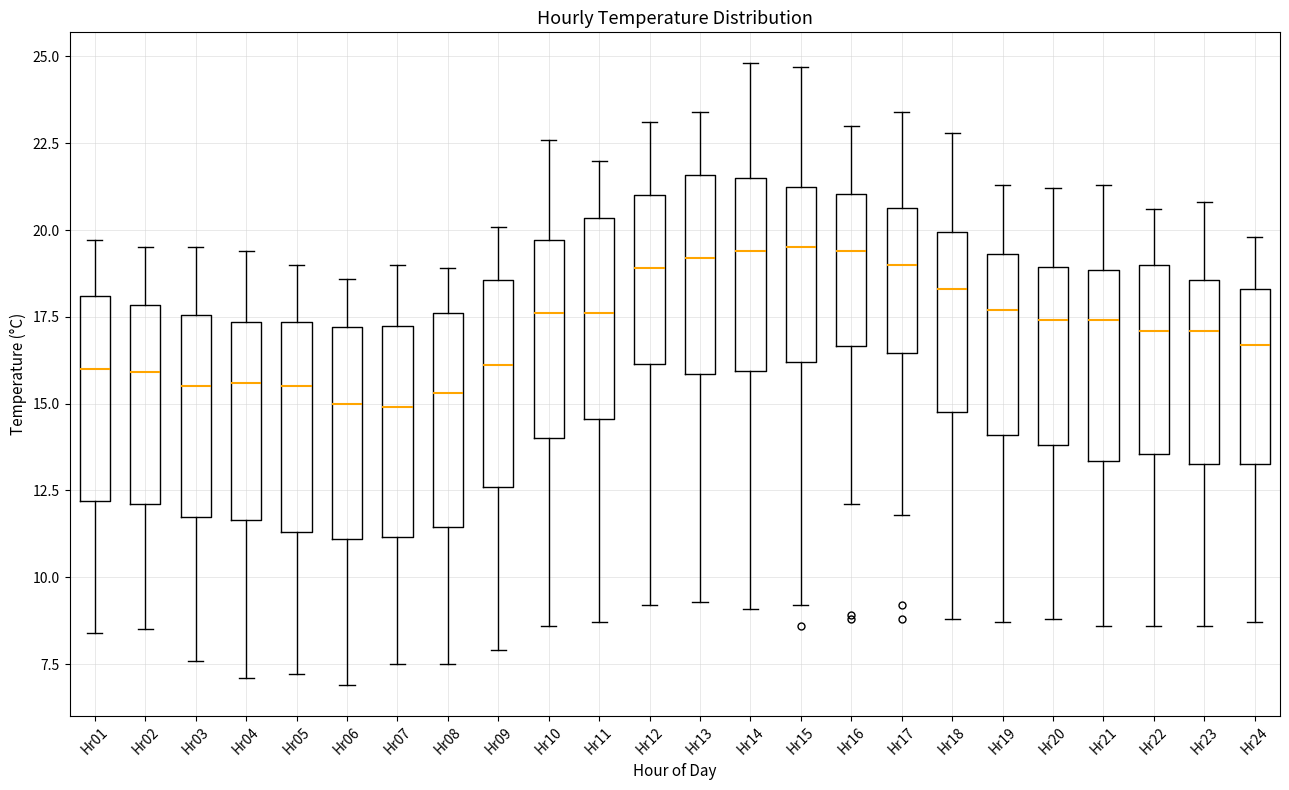

Where does the upper whisker of the box for Hr01 end on the y-axis? The values are not printed on the chart, so give them approximately, as read against the axis.

19.5